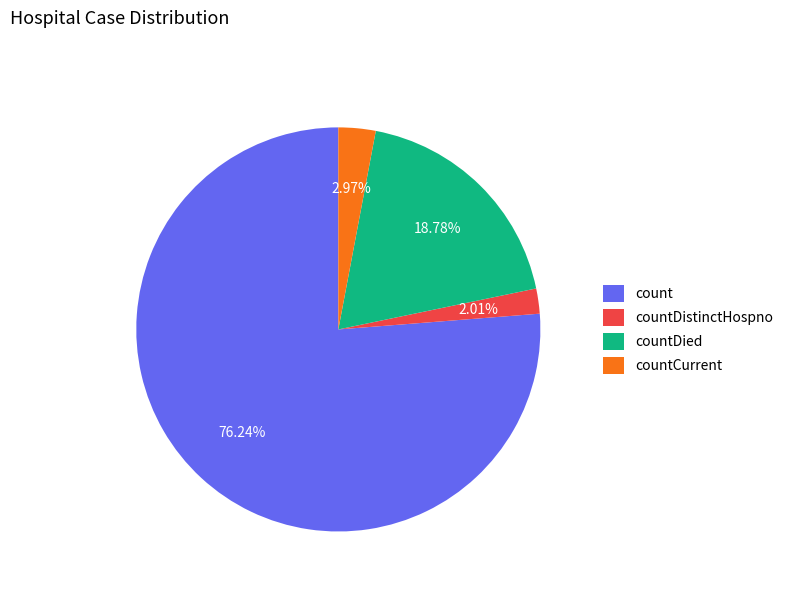

Which slice is the smallest?

countDistinctHospno